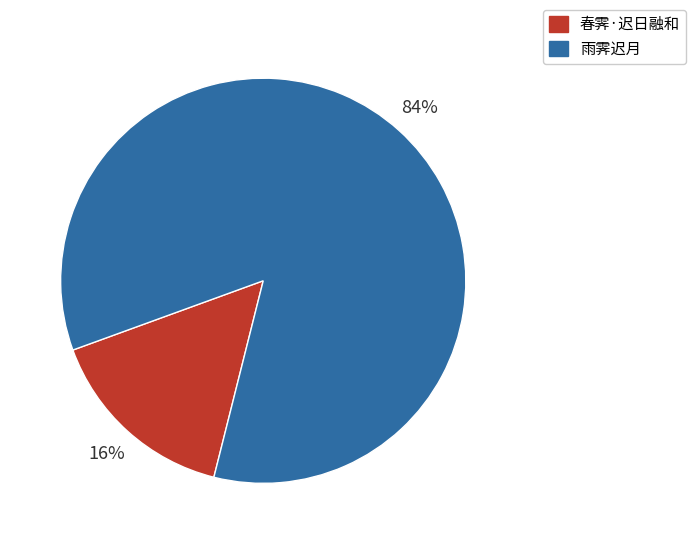

Which category has the biggest portion of the pie?

雨霁迟月